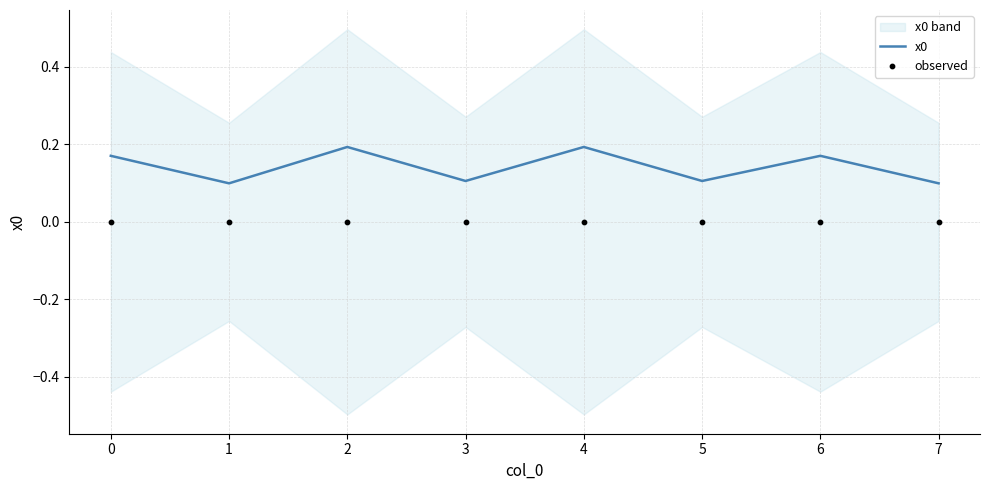

What are all the series names shown in the legend?

x0, observed